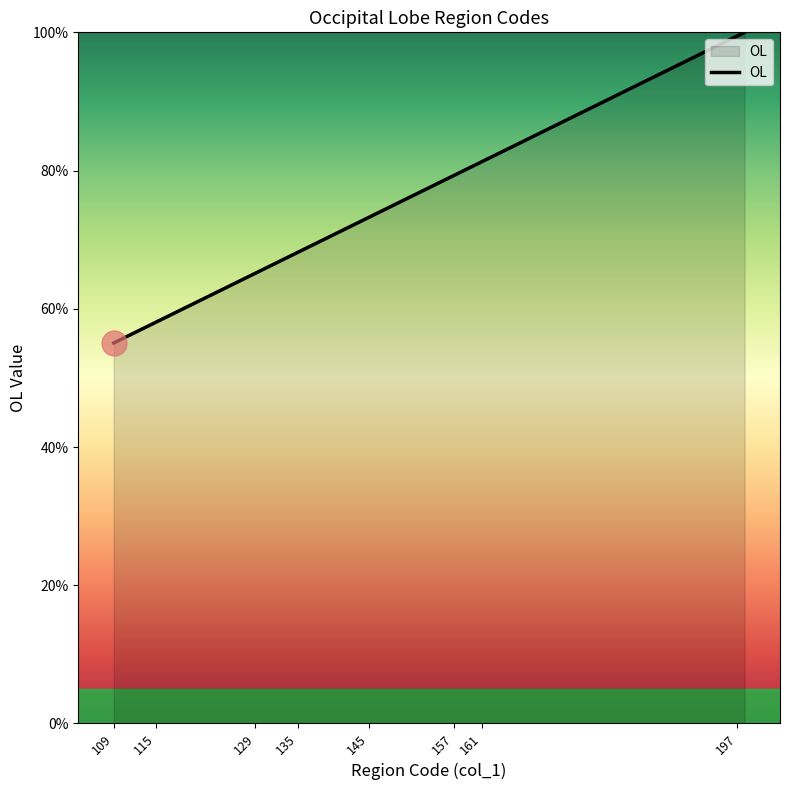

What is the difference between the maximum and minimum values?

44.9